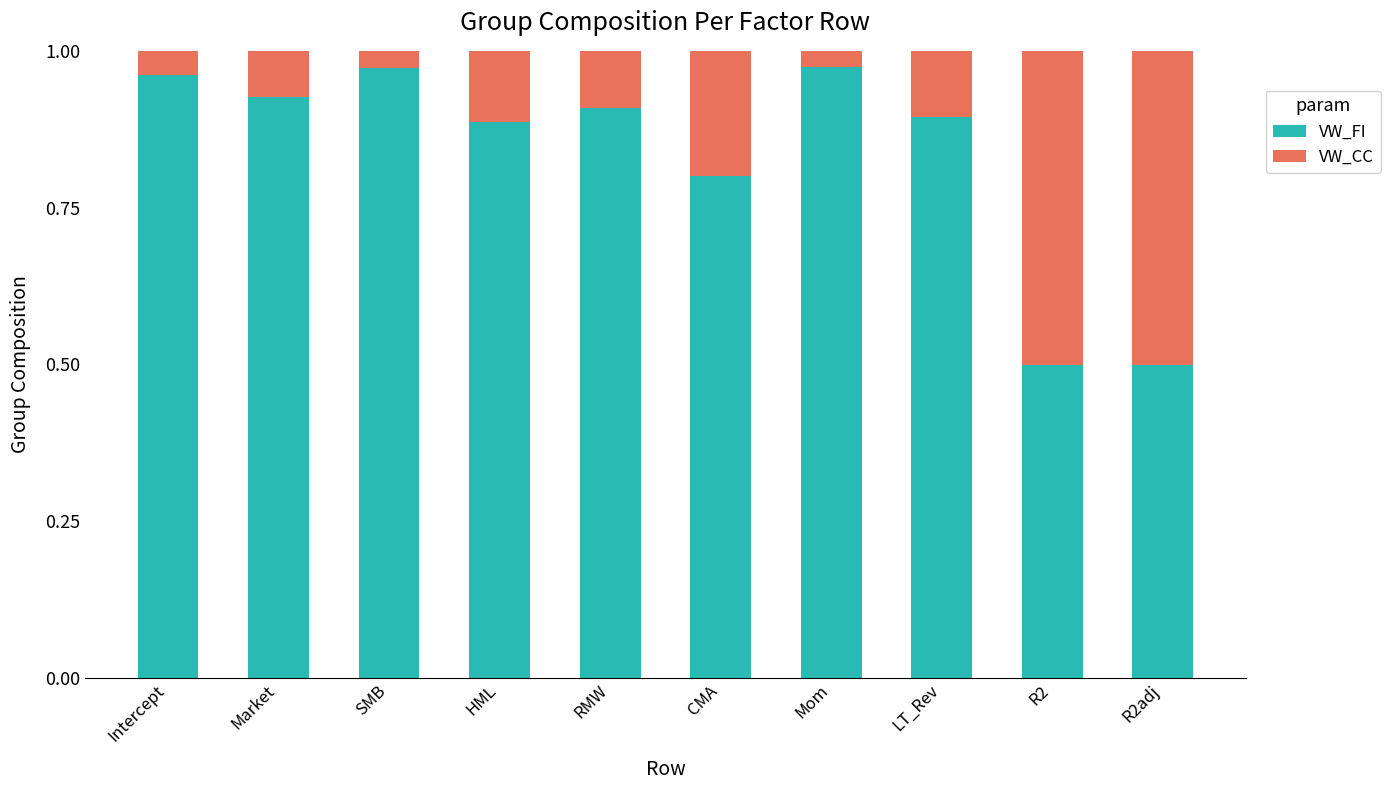

What is the minimum value for VW_FI?

0.5